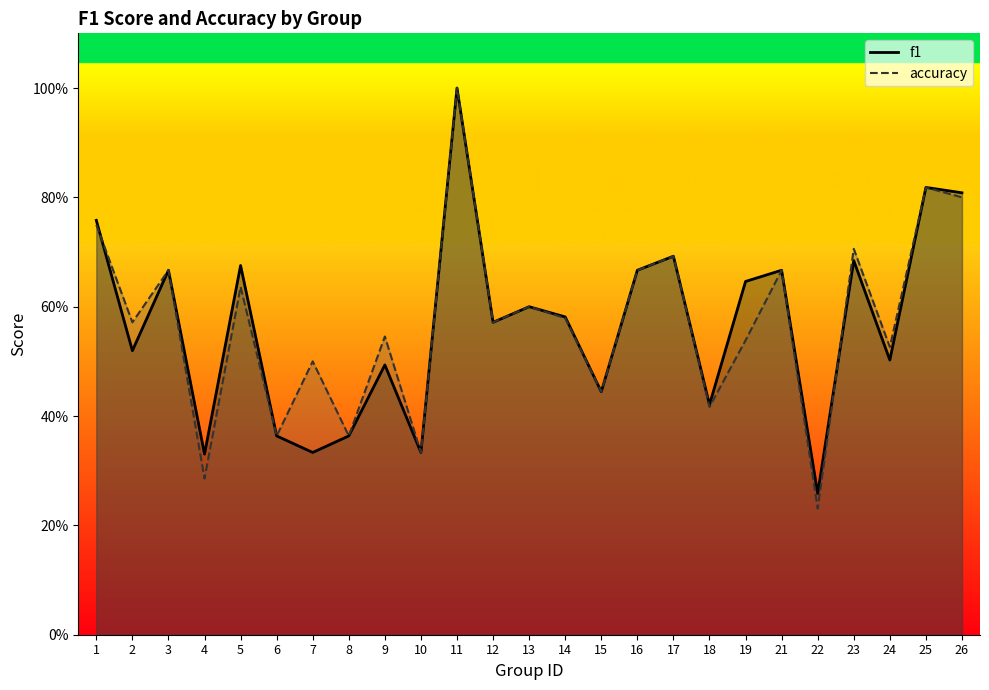

Where do accuracy and f1 first cross each other?

1 and 2